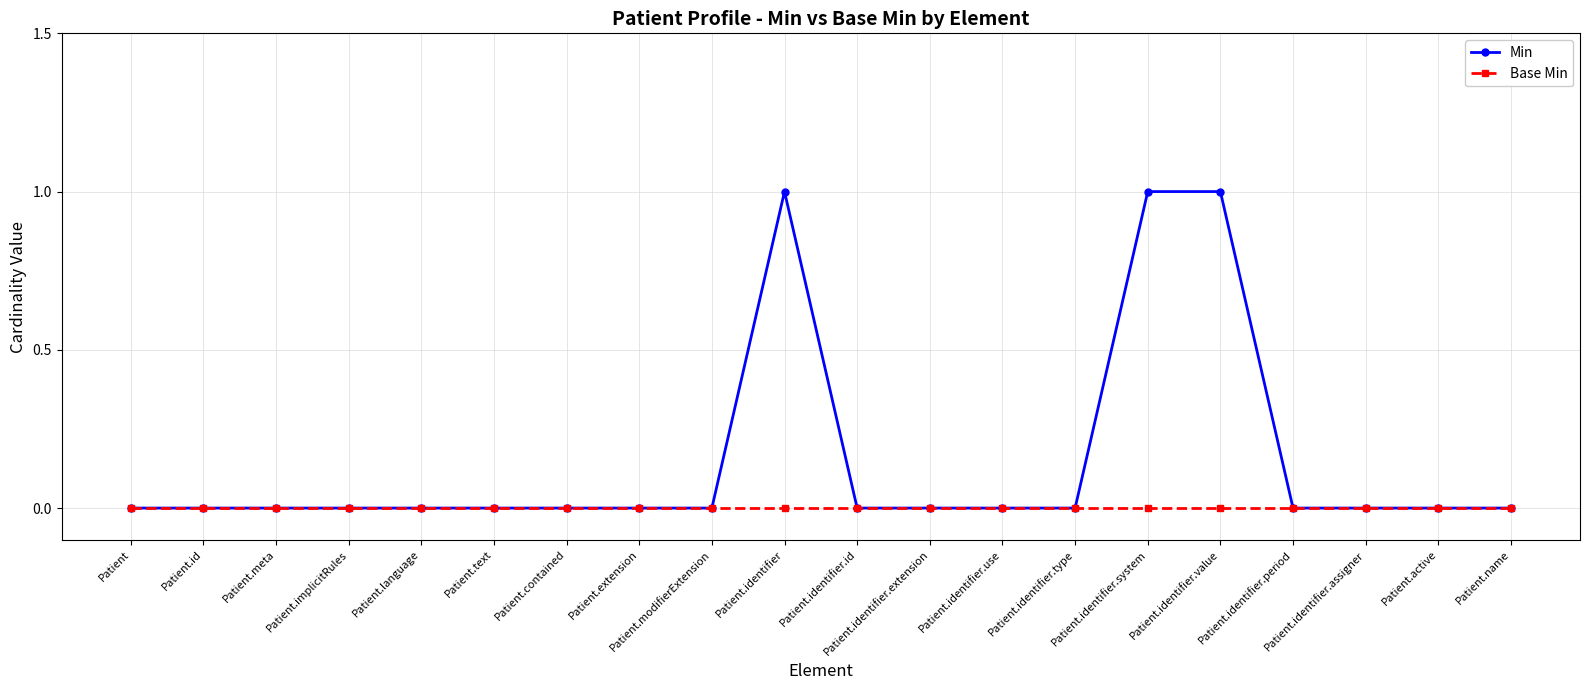

List the series in order of their overall mean, highest first.

Min, Base Min